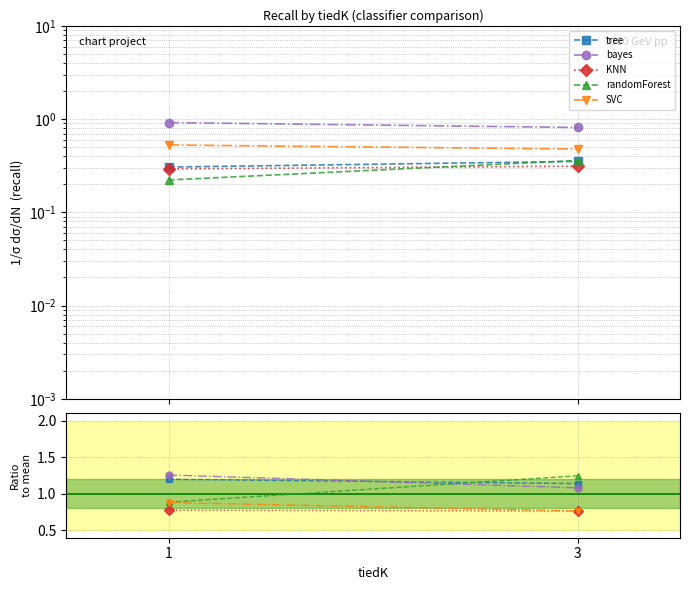

What is the approximate value of KNN at 1?

0.8